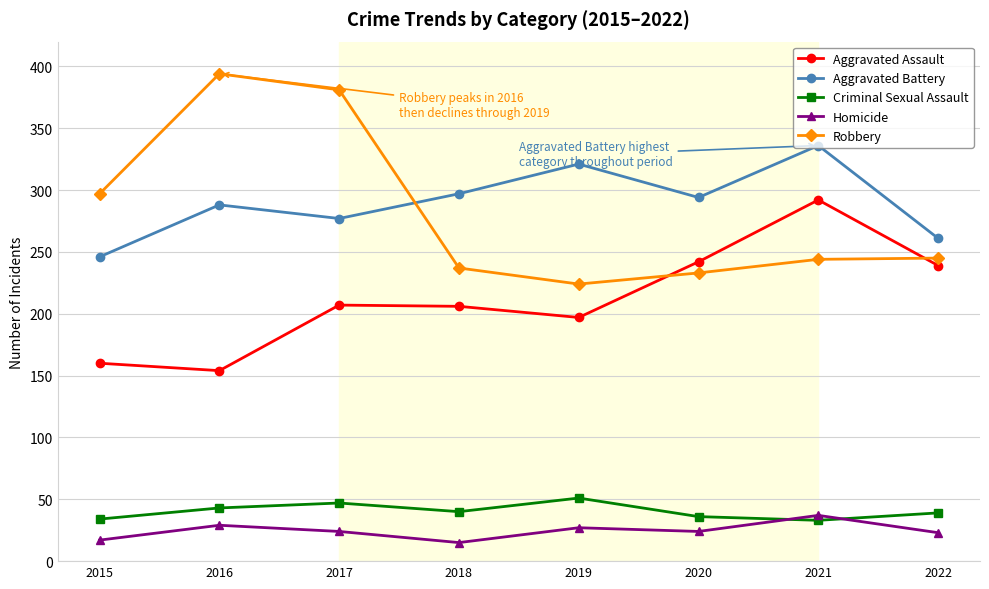

How many Criminal Sexual Assault values are between 36 and 47?

5